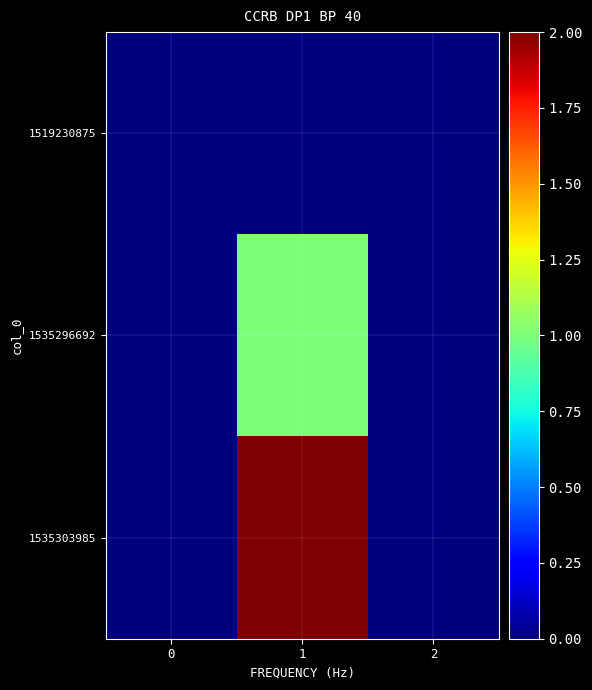

Which series has the largest total across all categories?

1535303985